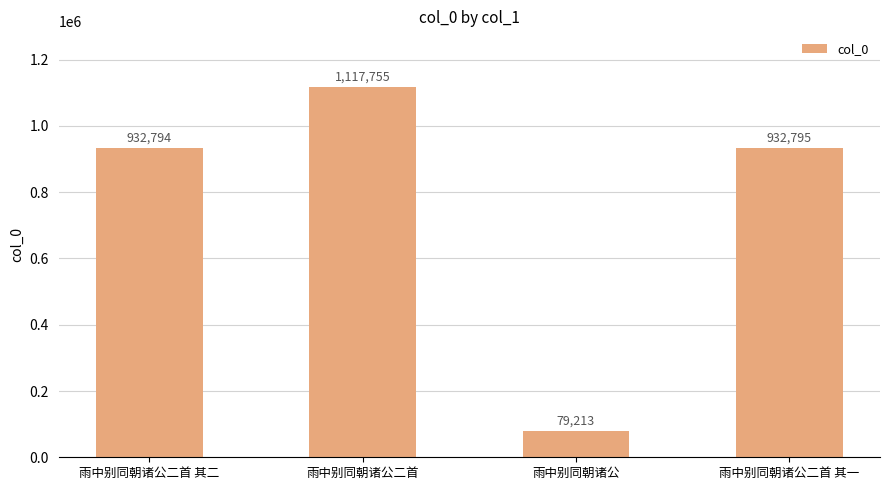

Read the value at 雨中别同朝诸公二首.

1117755